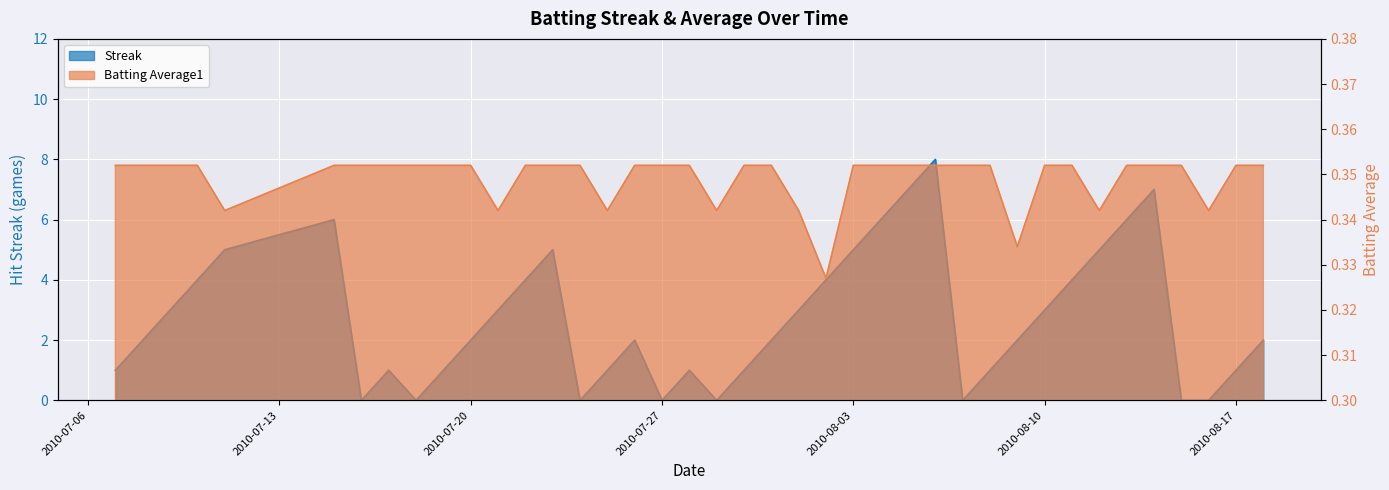

How many data points does each series have?

40